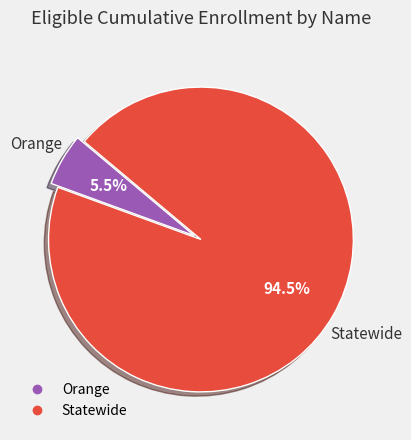

How many segments does this pie chart have?

2